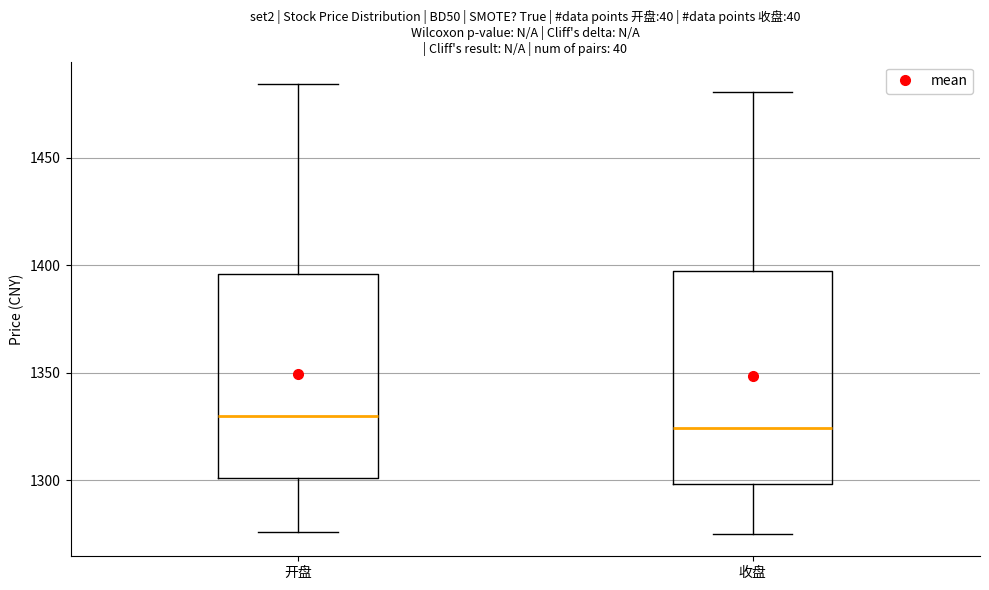

Reading left to right, read every box against the y-axis: the position of its median line, the range the box covers, and the ends of its whiskers. The values are not printed on the chart, so give them approximately, as read against the axis.

开盘: median 1330, box 1300 to 1395, whiskers 1275 to 1485
收盘: median 1325, box 1300 to 1395, whiskers 1275 to 1480